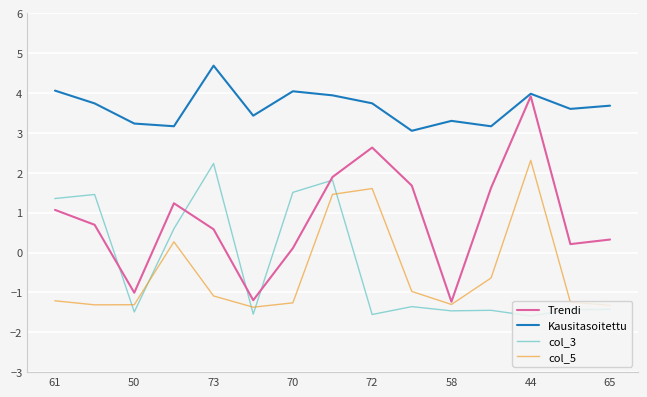

What is the difference between the maximum and second lowest values in the Trendi series?

5.1